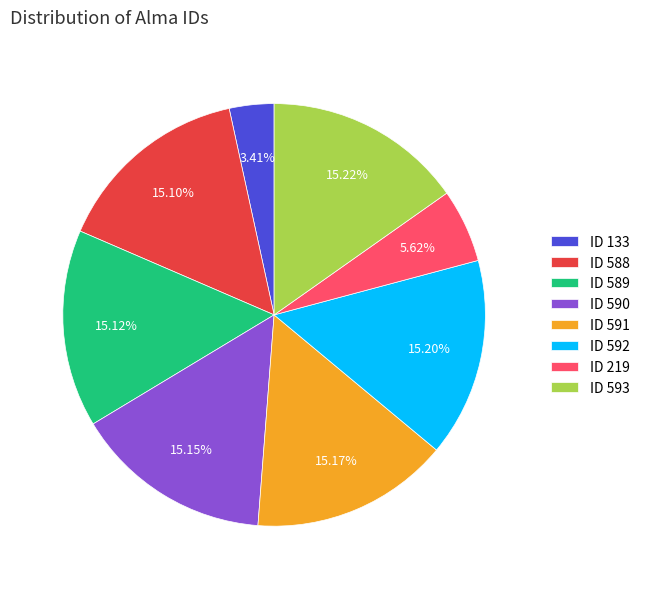

Is there any slice that represents more than half of the pie?

No